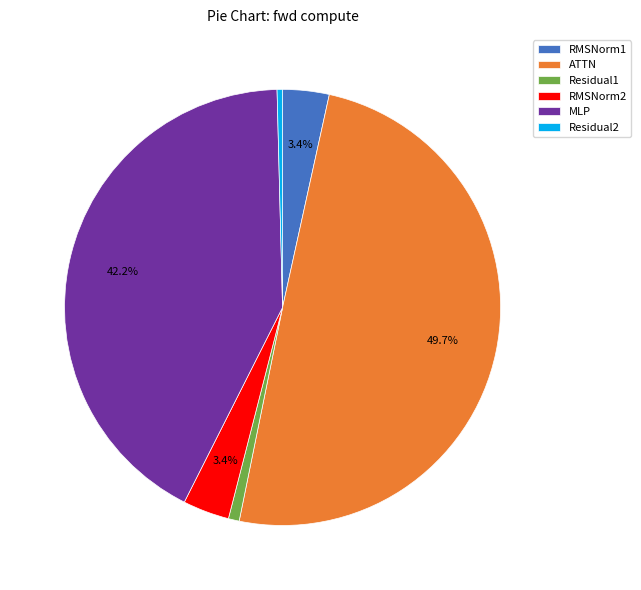

What percentage is NOT represented by MLP?

57.8%